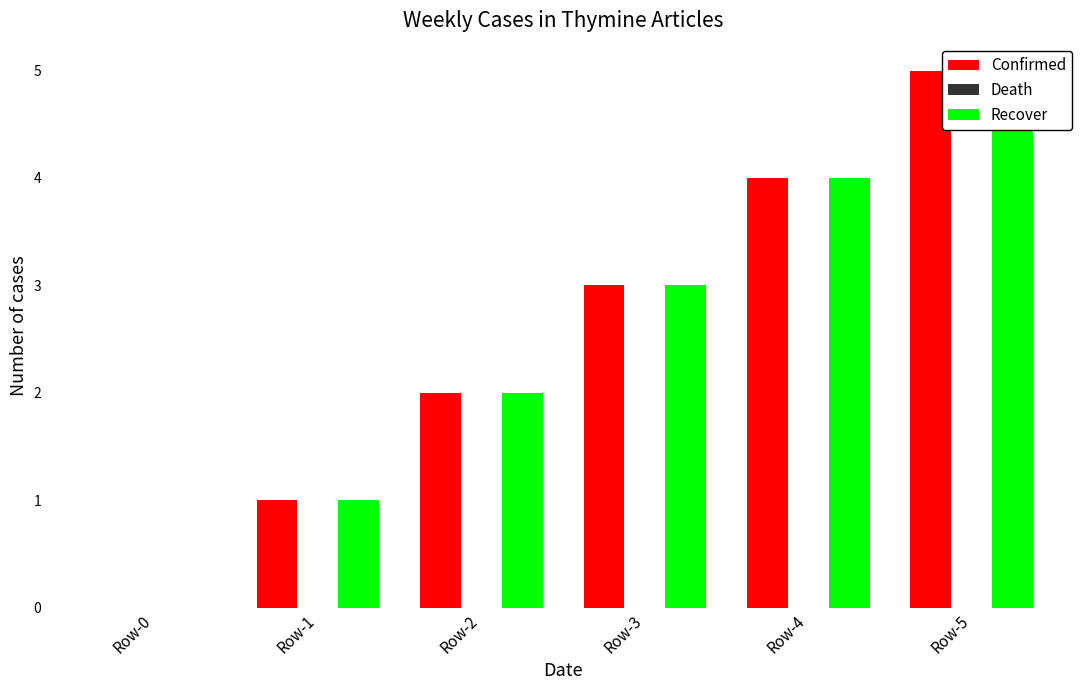

Rank the series at Row-1 from highest to lowest value.

Confirmed, Recover, Death